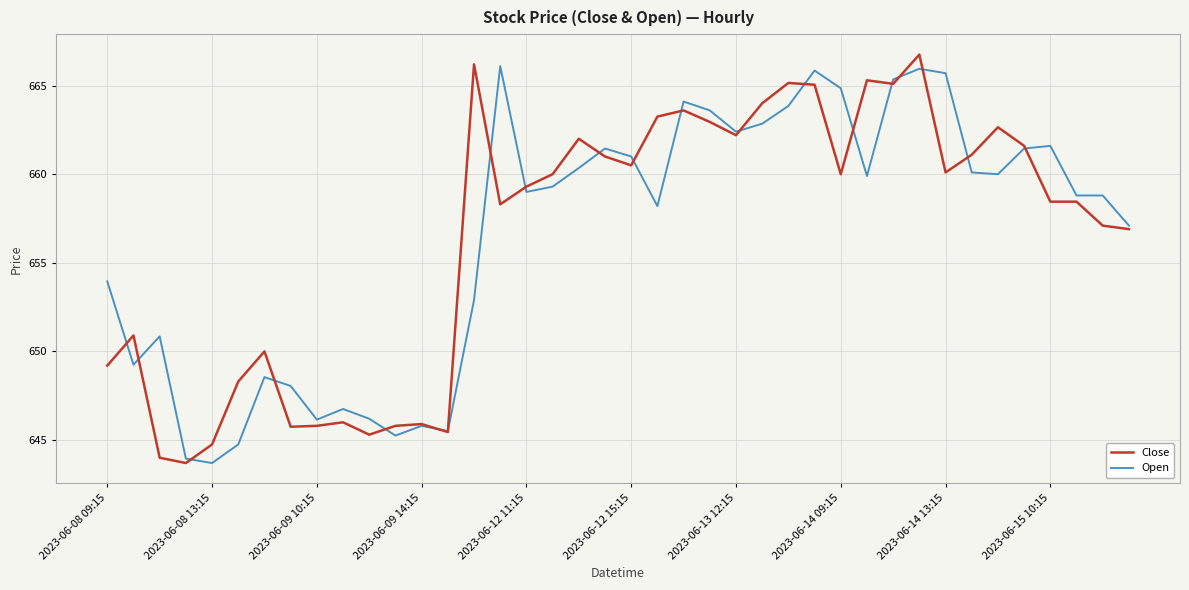

What is the maximum value for Open?

666.1